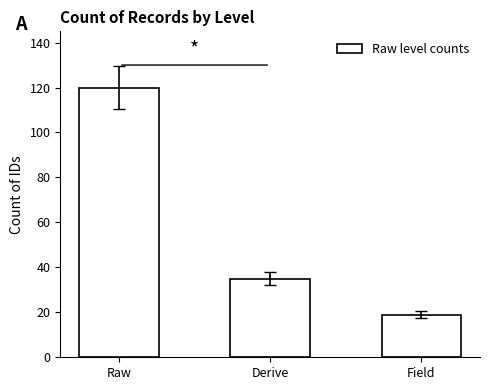

How many categories are shown in the chart?

3